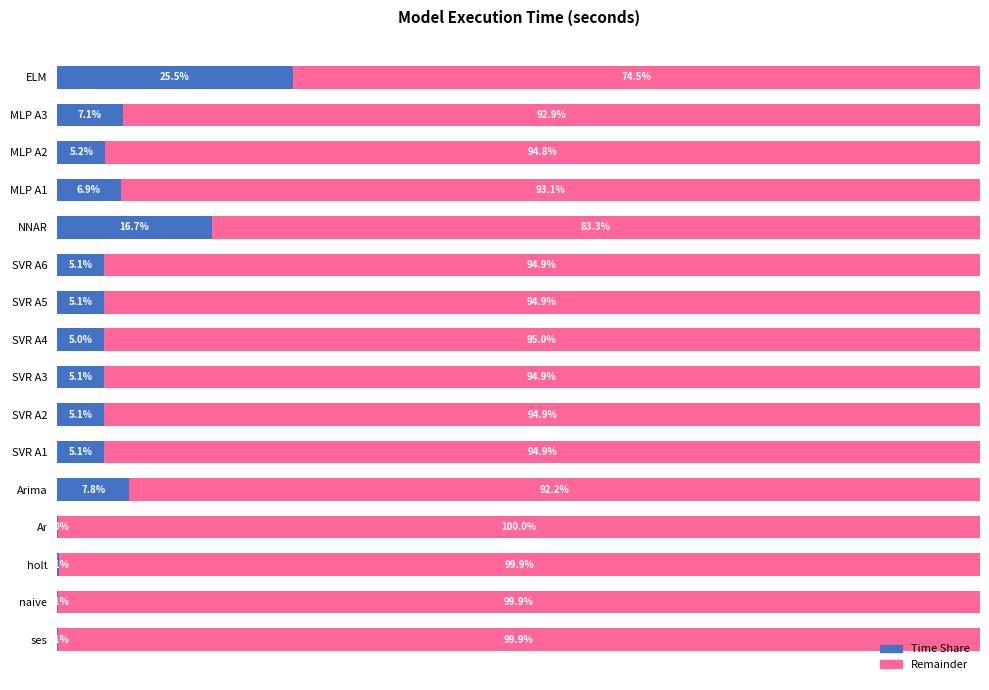

What is the sum of all Time Share values?

100.0